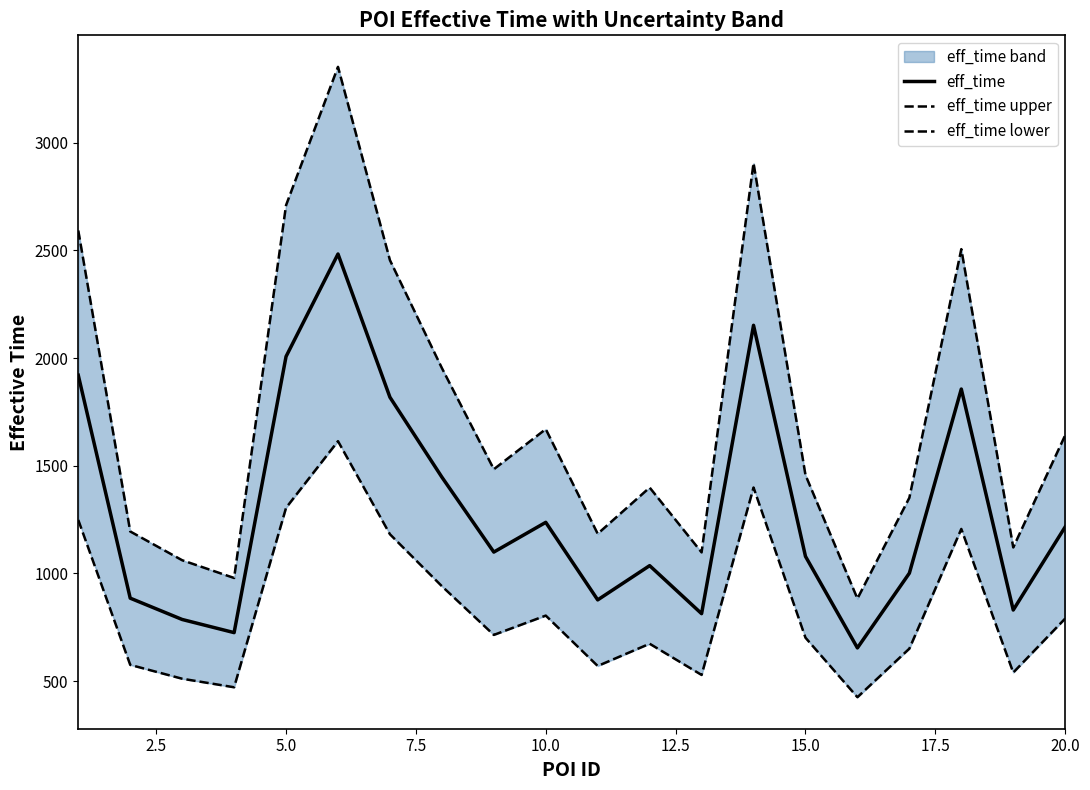

The value of eff_time at 15.0 is 1079. True or false?

True